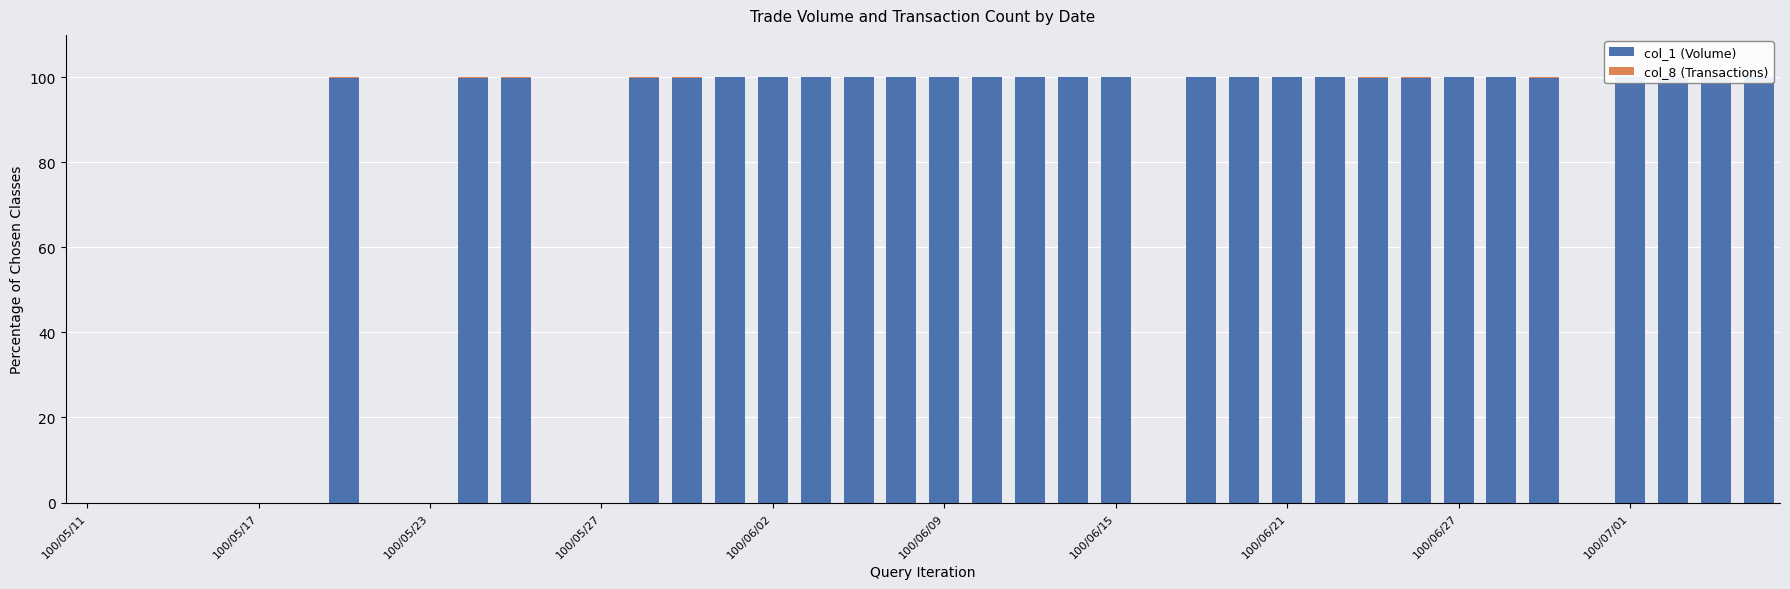

What is the sum of all col_1 (Volume) values?

2799.3